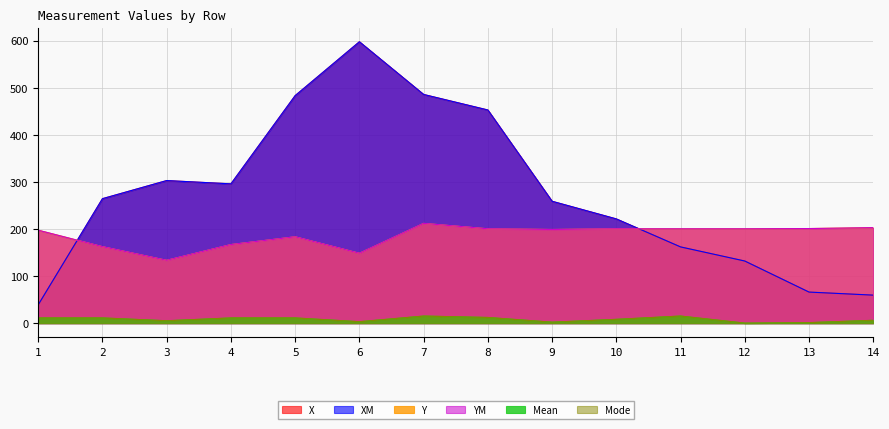

True or false: XM and Mean cross at least once.

False